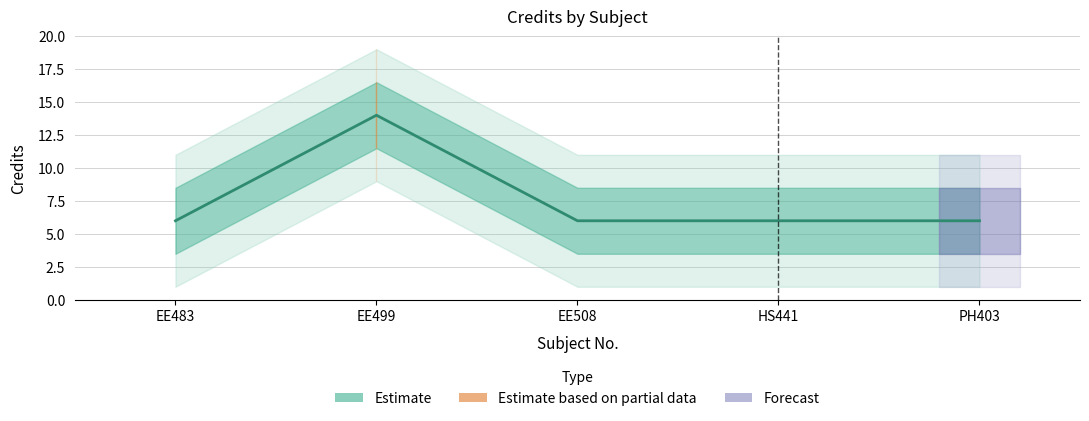

Is it true that the value at EE508 is 8?

False